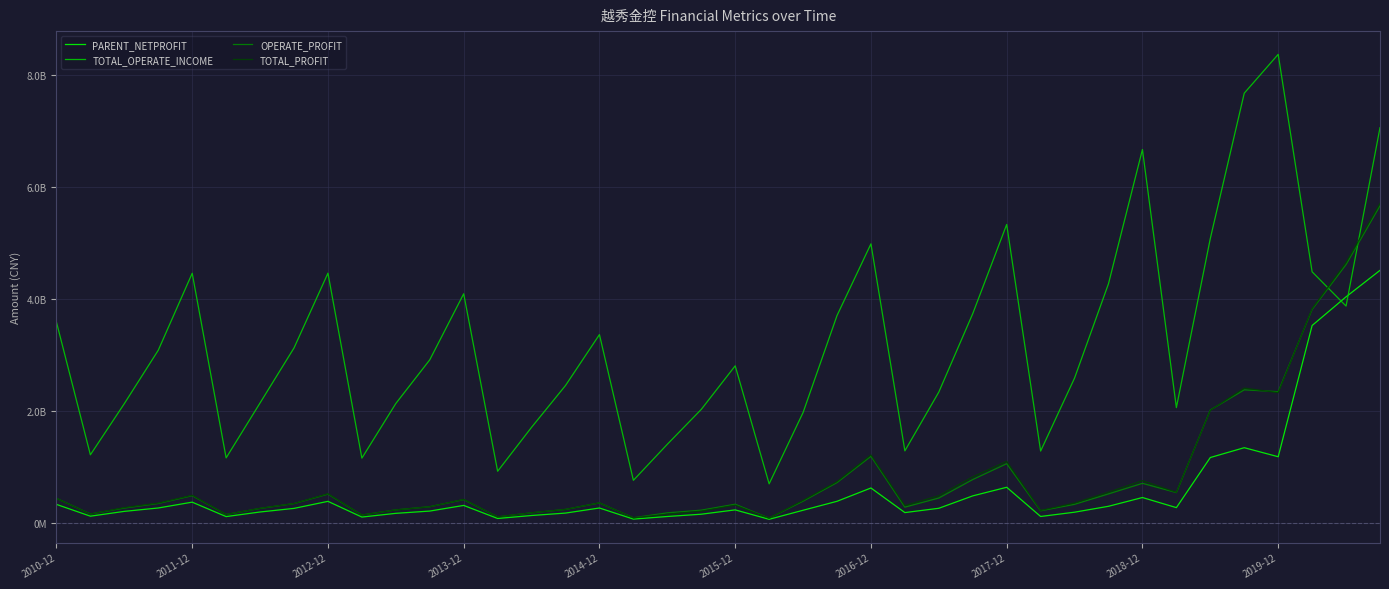

At which category is the sum across all series the highest?

39